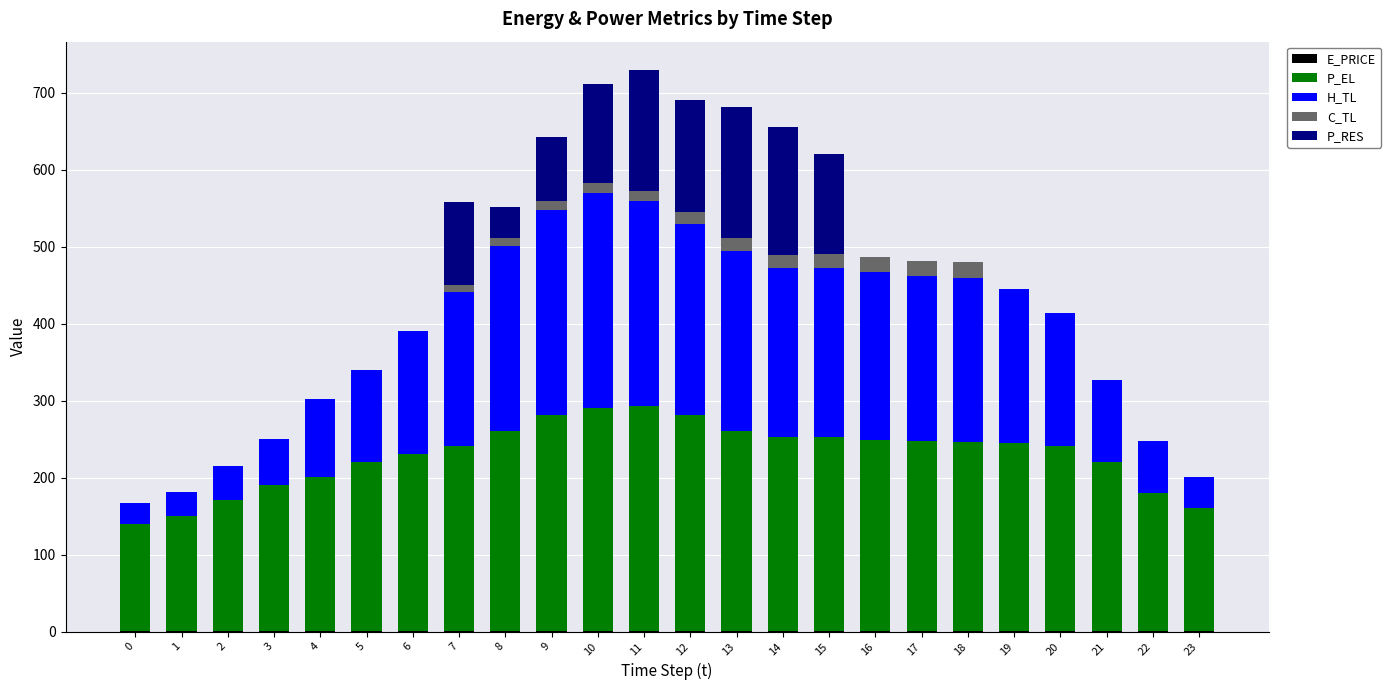

Are the bars horizontal?

No